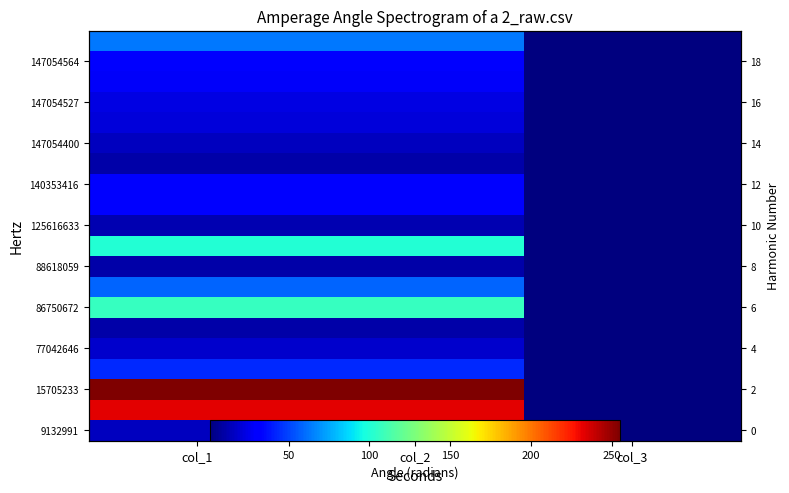

Between col_3 and col_2, which is larger?

col_2